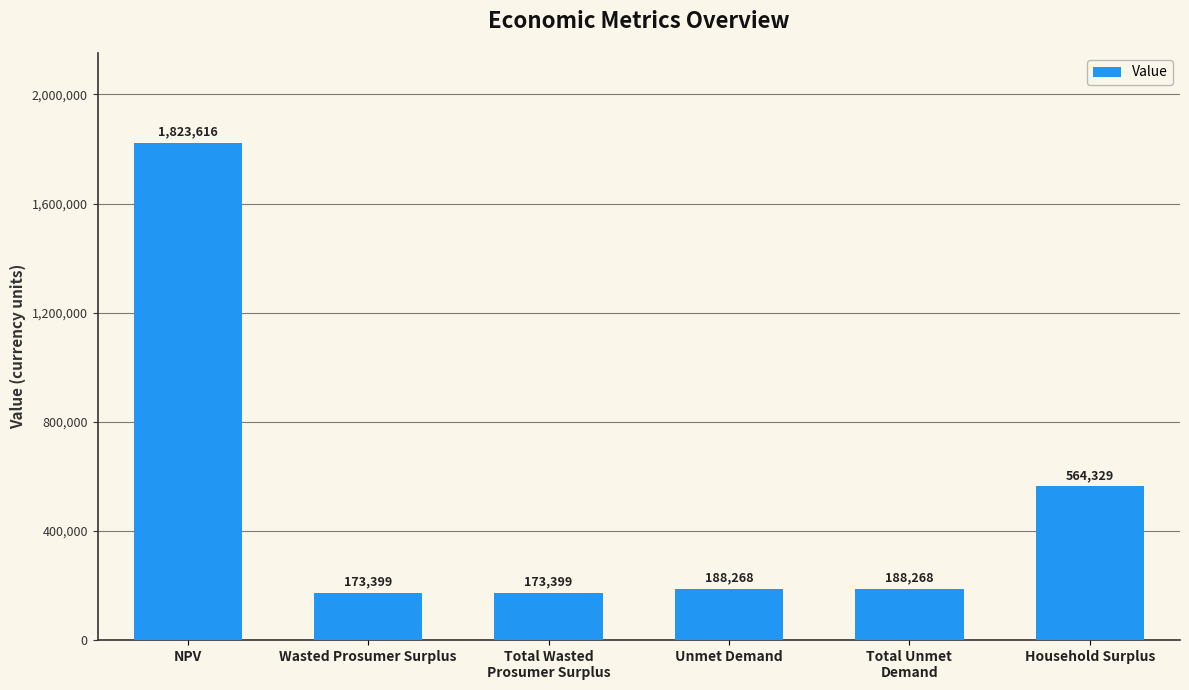

What is the label of the 5th bar from the left?

Total Unmet
Demand